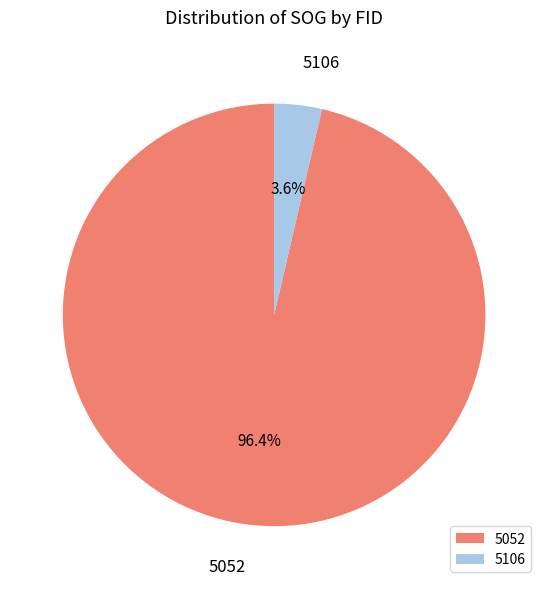

What is the total percentage of 5052 and 5106?

100.0%